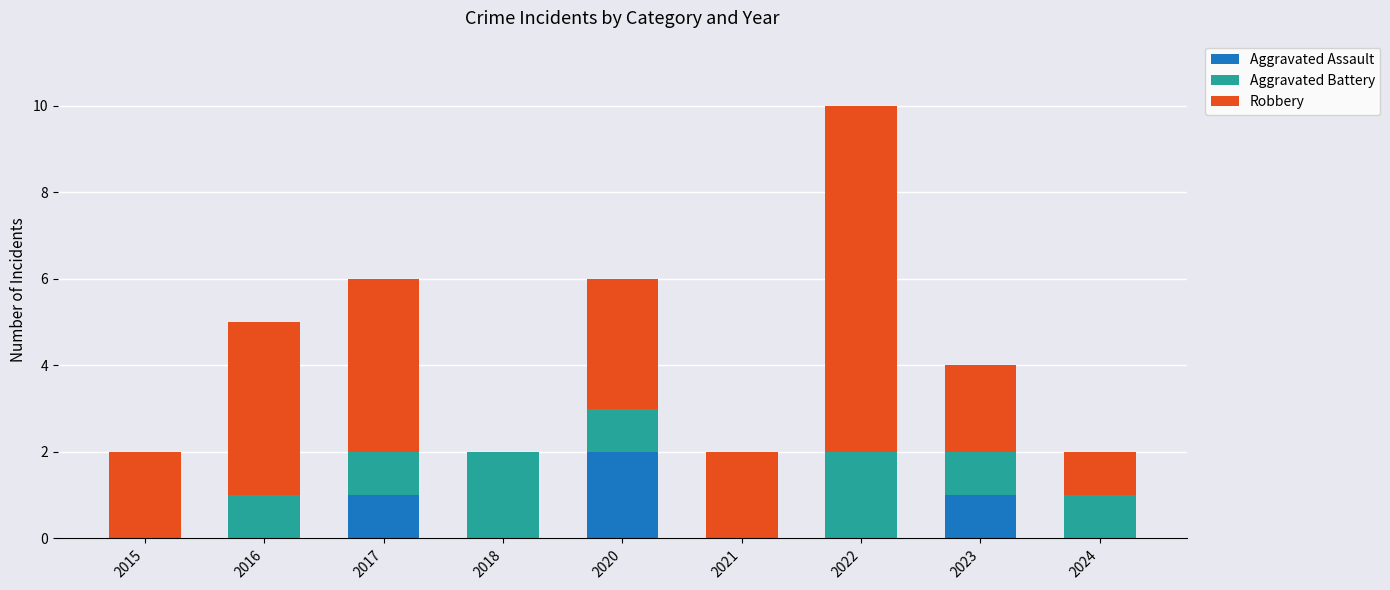

What is the total value across all series at 2020?

6